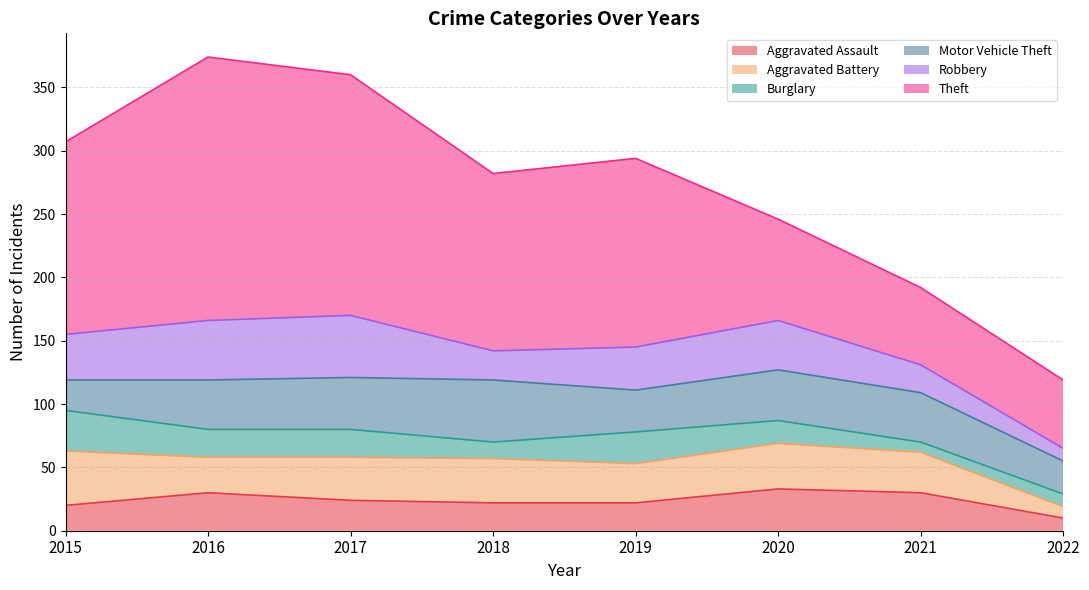

True or false: Robbery and Theft intersect in this chart.

False